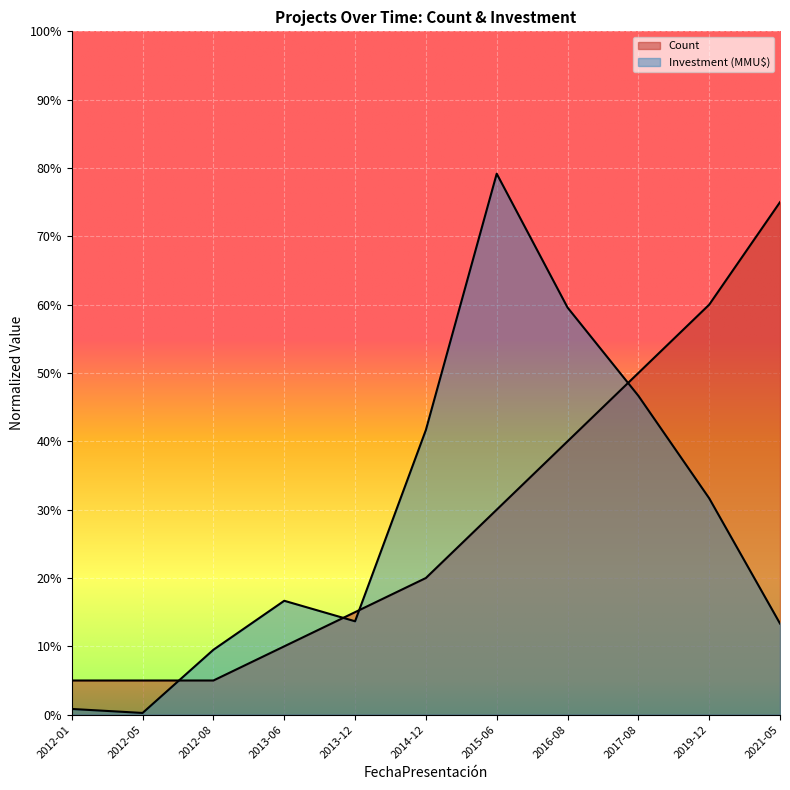

What is the maximum value for Investment (MMU$)?

0.8